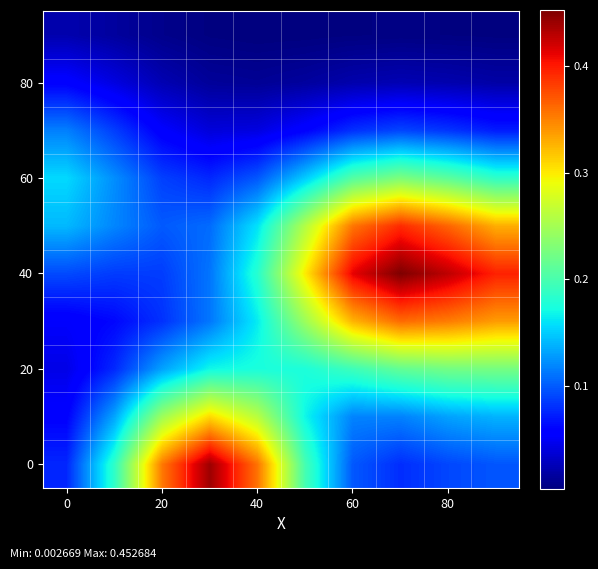

Which label corresponds to the smallest value in the chart?

40